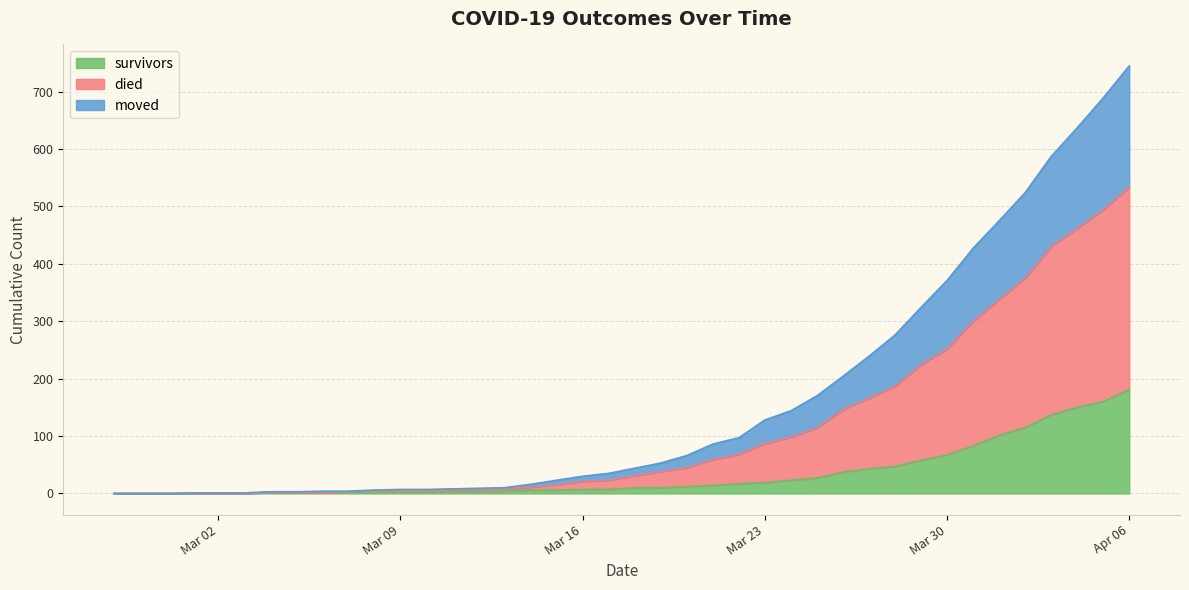

Does the chart have visible grid lines?

Yes